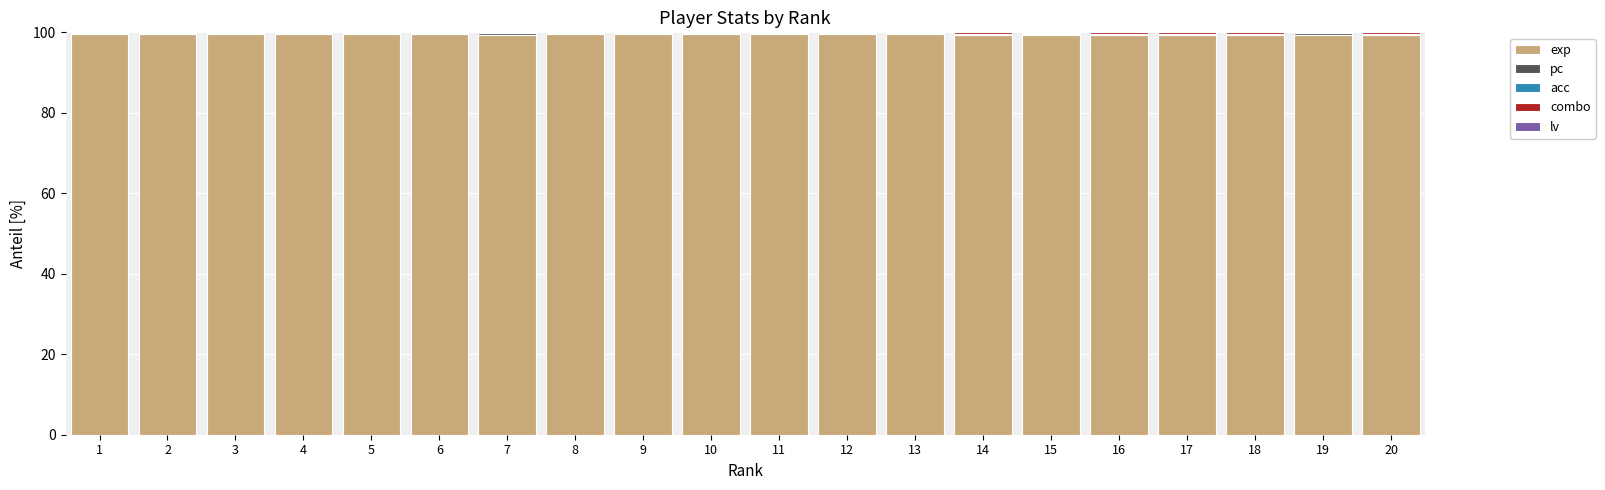

Does the chart contain stacked bars?

Yes